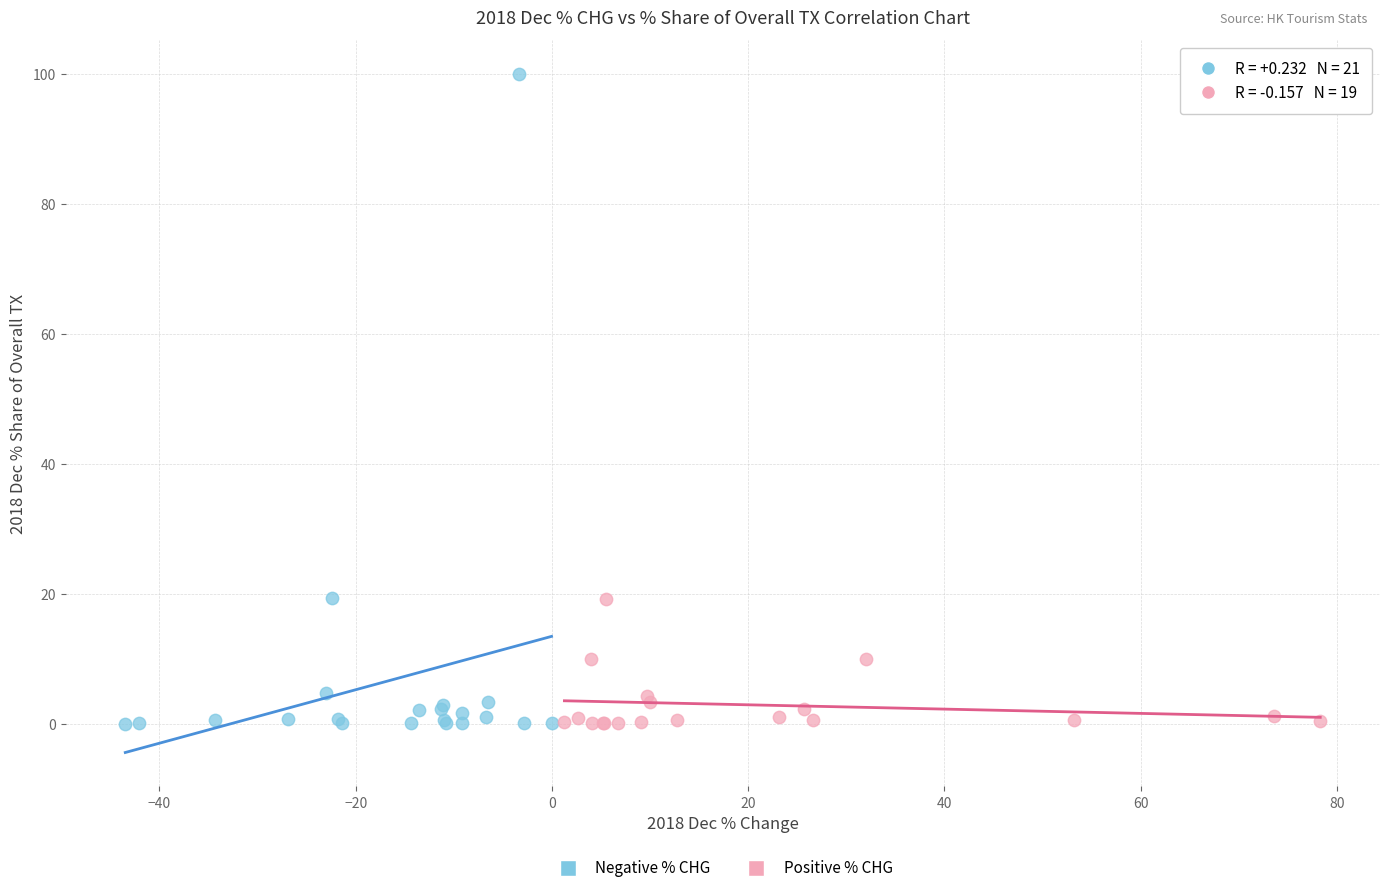

Which series has the largest Y range (max minus min)?

Negative % CHG